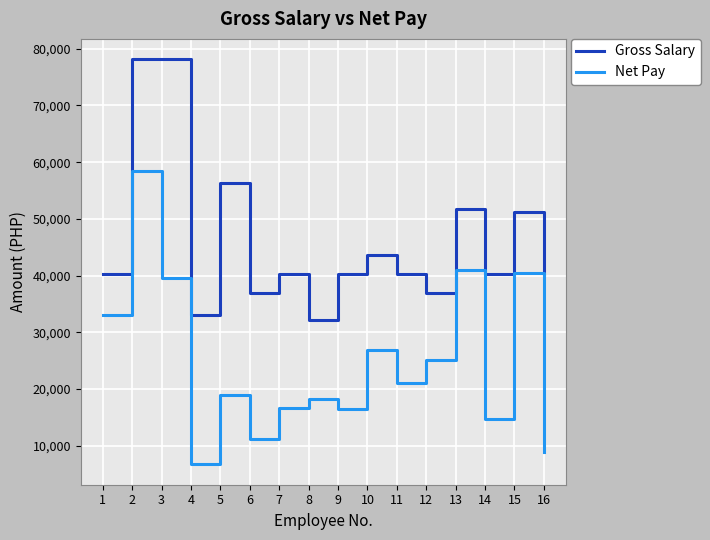

What is the difference between the maximum and minimum values in the Gross Salary series?

45917.0